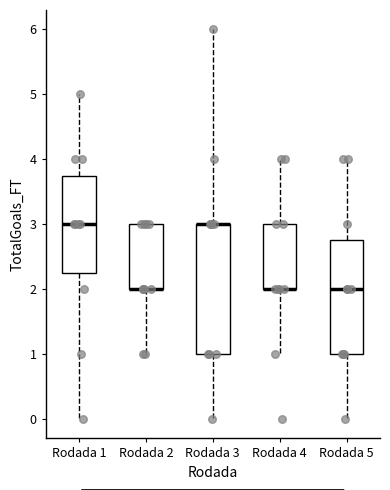

Reading left to right, read every box against the y-axis: the position of its median line, the range the box covers, and the ends of its whiskers. The values are not printed on the chart, so give them approximately, as read against the axis.

Rodada 1: median 3.0, box 2.3 to 3.8, whiskers 0.0 to 5.0
Rodada 2: median 2.0 (drawn on the box's lower edge), box 2.0 to 3.0, whiskers 1.0 to 3.0
Rodada 3: median 3.0 (drawn on the box's upper edge), box 1.0 to 3.0, whiskers 0.0 to 6.0
Rodada 4: median 2.0 (drawn on the box's lower edge), box 2.0 to 3.0, whiskers 1.0 to 4.0
Rodada 5: median 2.0, box 1.0 to 2.8, whiskers 0.0 to 4.0